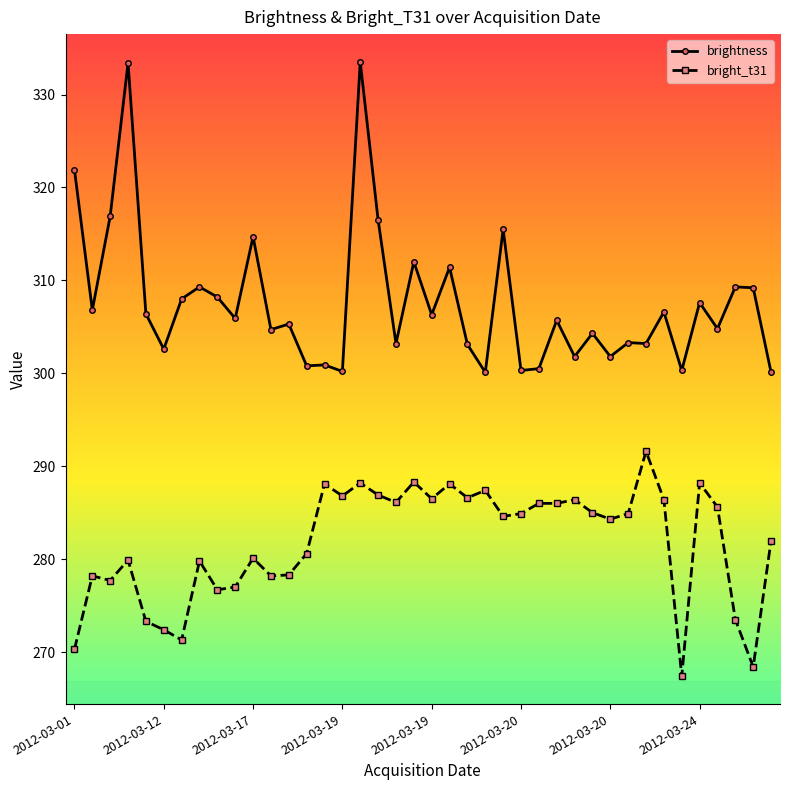

List the series in order of their overall mean, highest first.

brightness, bright_t31